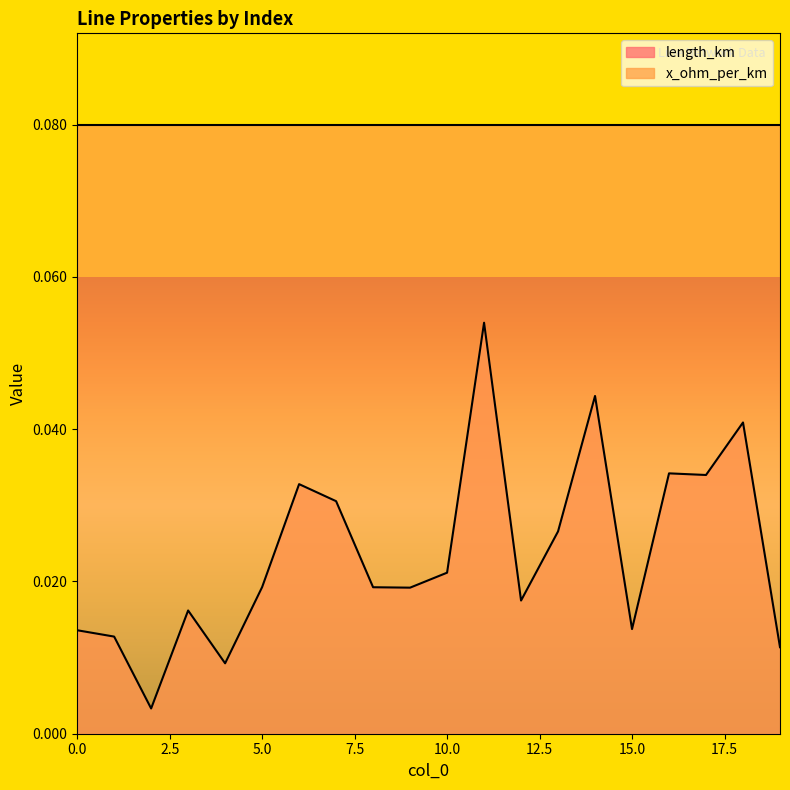

Rank the categories by value from lowest to highest.

2, 4, 19, 1, 0, 15, 3, 12, 9, 8, 5, 10, 13, 7, 6, 17, 16, 18, 14, 11